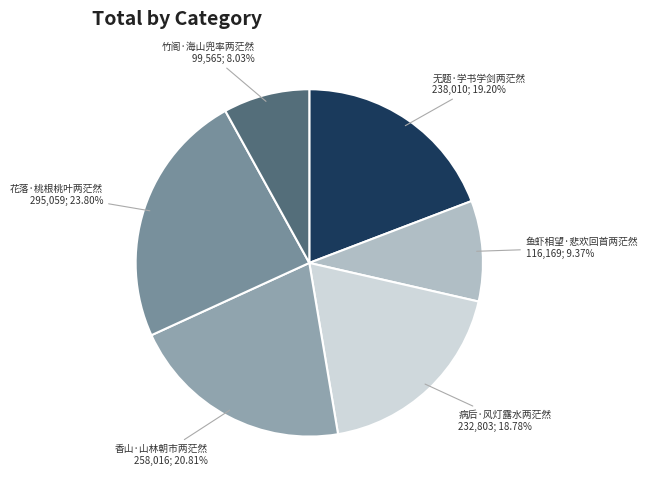

How many segments does this pie chart have?

6